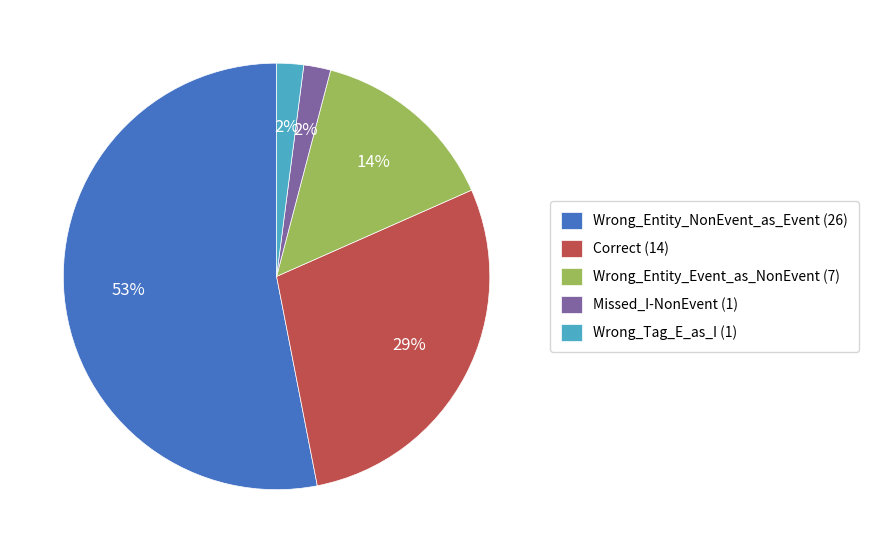

Which category has the biggest portion of the pie?

Wrong_Entity_NonEvent_as_Event